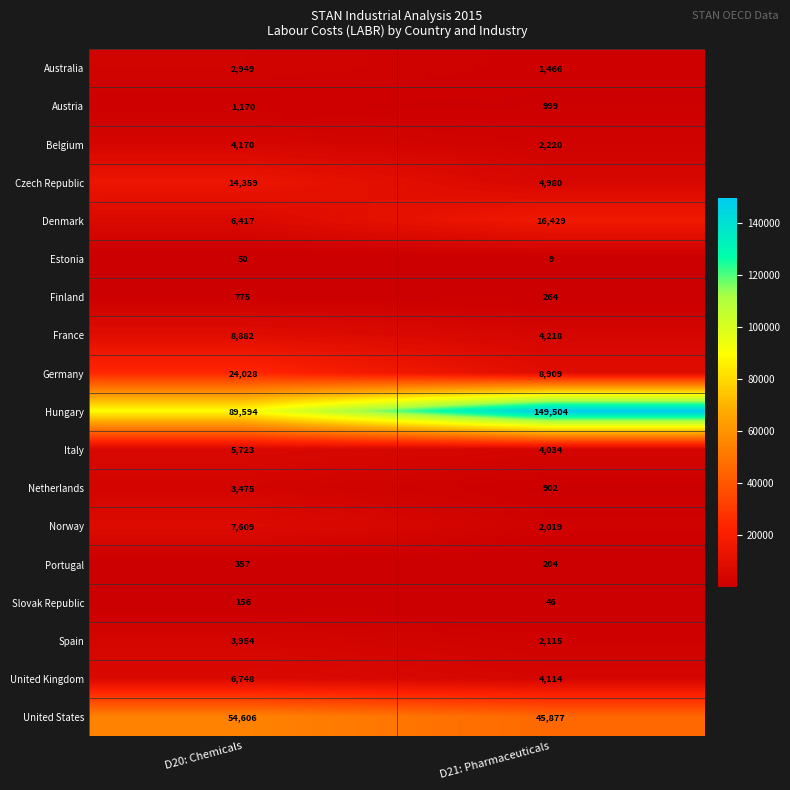

At which label is United States closest to 50241?

D21: Pharmaceuticals